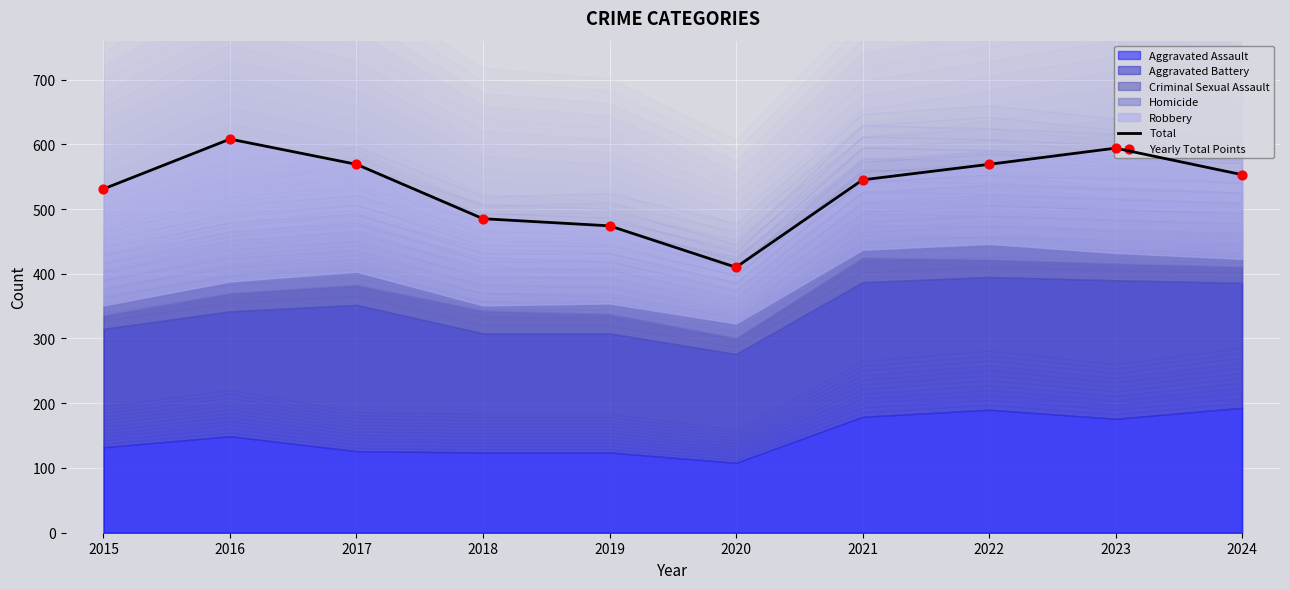

What is the total value across all series at 2017?

1138